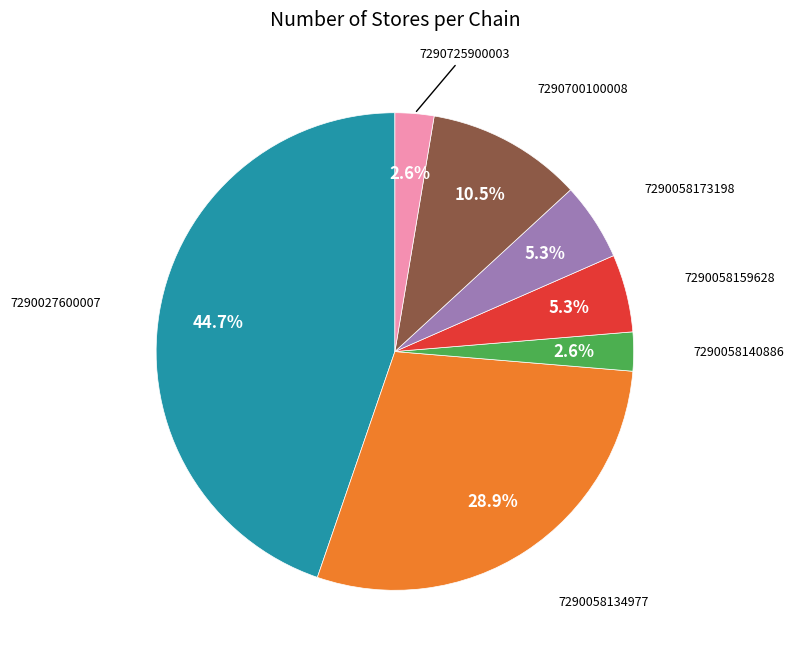

Is there any slice that represents more than half of the pie?

No